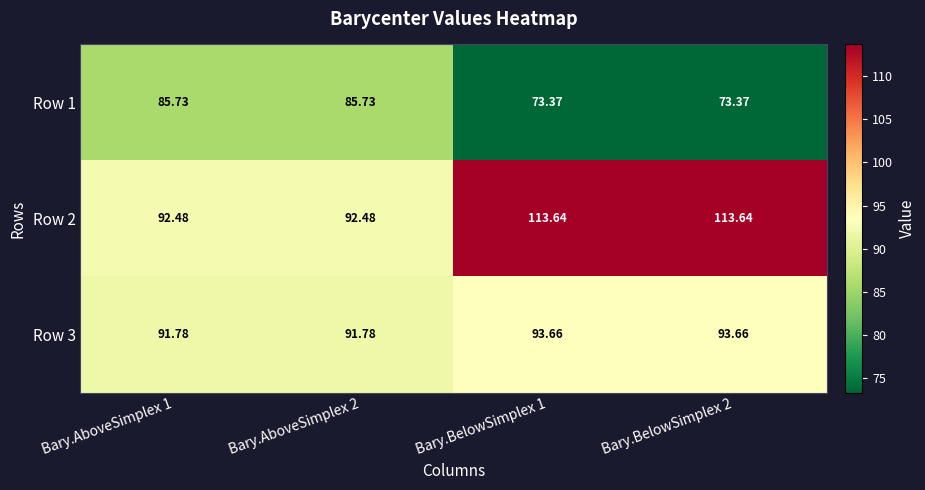

Is the value of Row 2 at Bary.BelowSimplex 1 greater than the value of Row 1 at Bary.AboveSimplex 2?

Yes